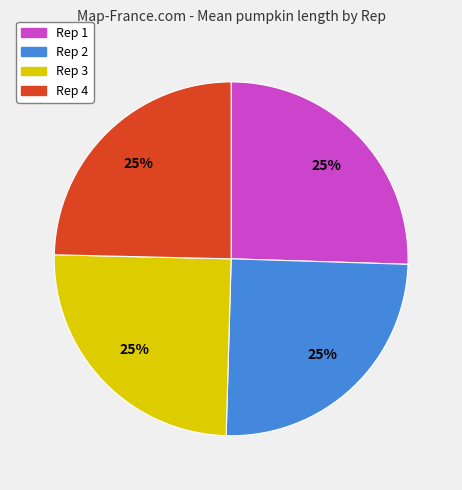

What percentage is the Rep 2 slice, to the nearest percent?

25%